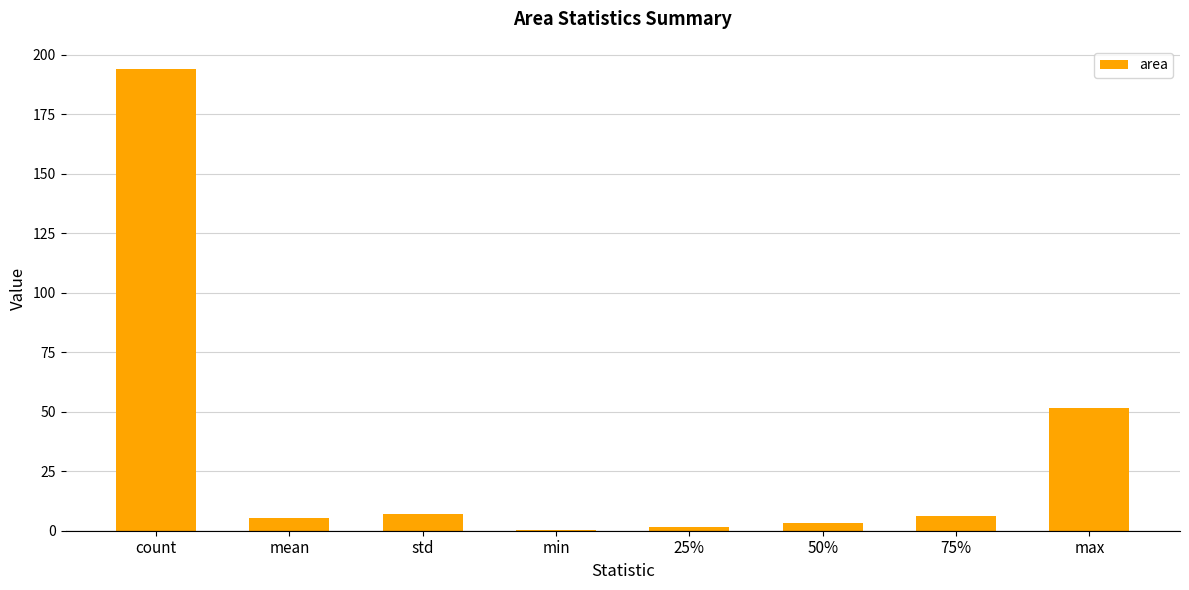

Read the value at 75%.

6.1